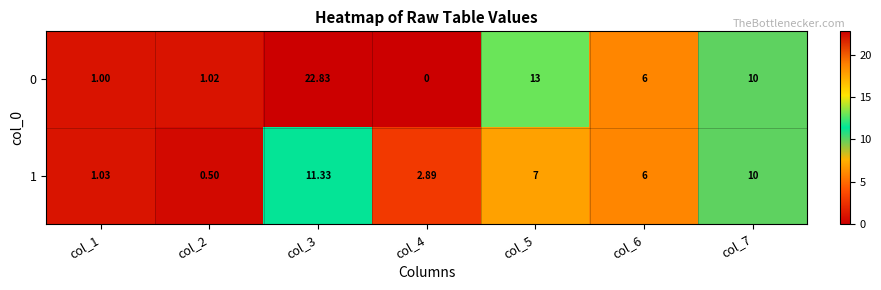

Is the value of 1 at col_2 greater than the value of 0 at col_1?

No